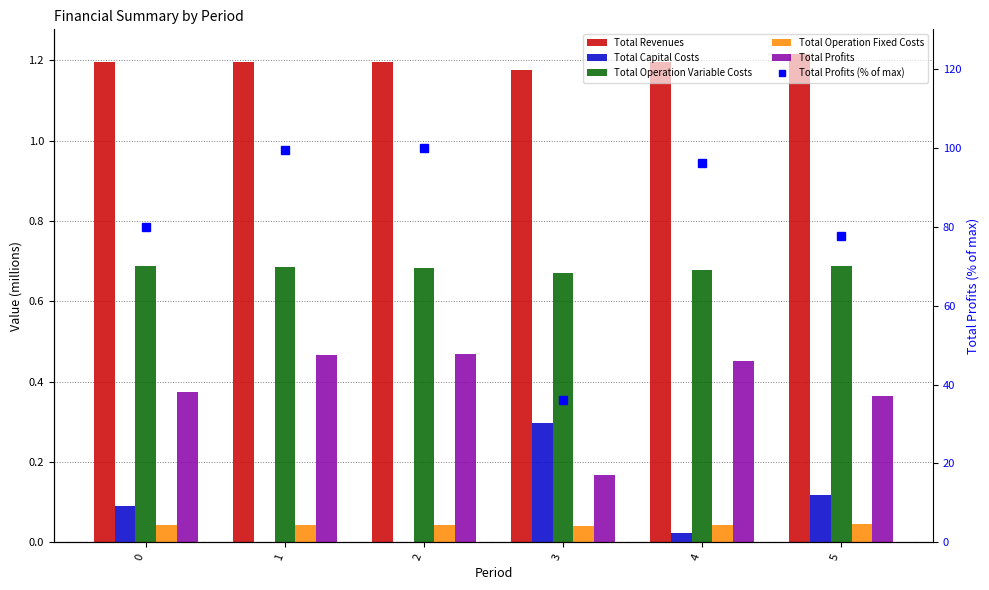

What is the value of the Total Revenues bar at the 4th from the left?

1.2